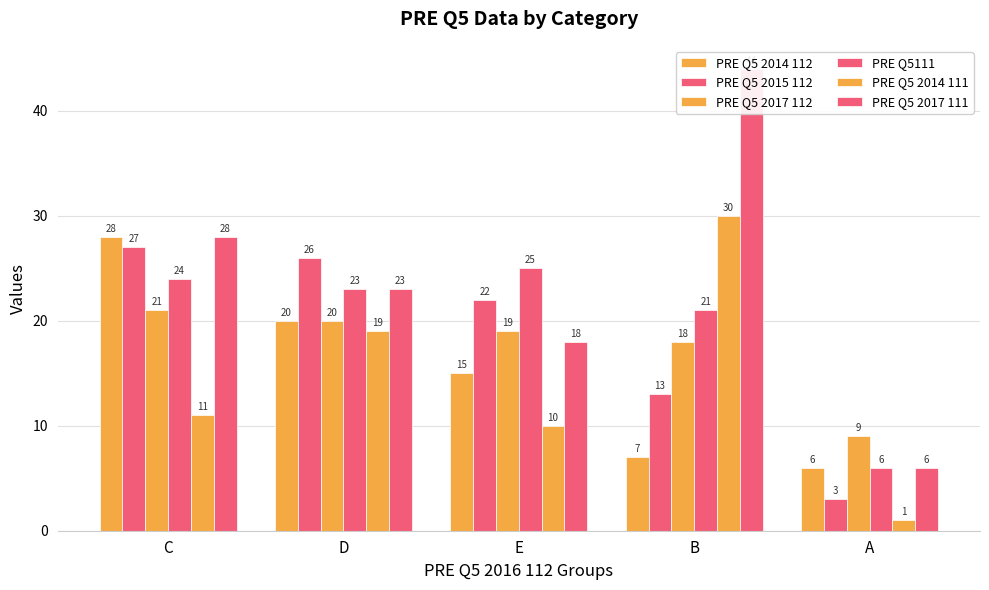

The value of PRE Q5 2014 111 at A is 2. True or false?

False